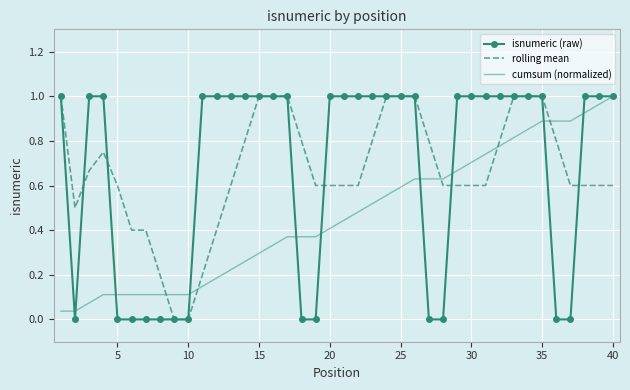

Which series ends up on top after the final intersection of rolling mean and cumsum (normalized)?

cumsum (normalized)